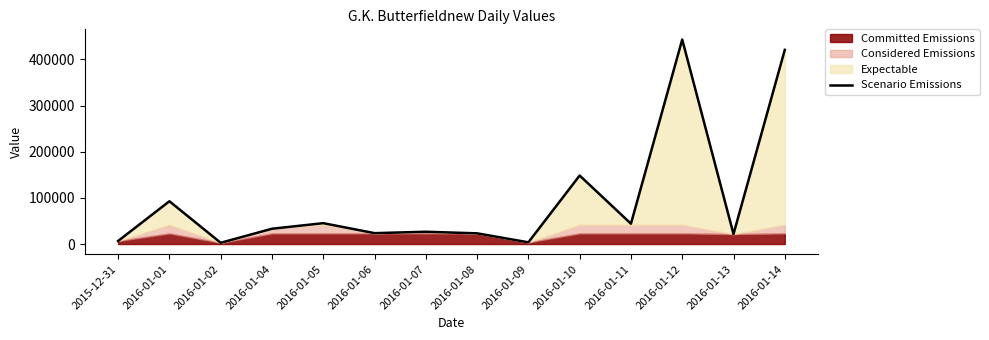

The chart shows a value of 3708 at 2016-01-09. True or false?

True